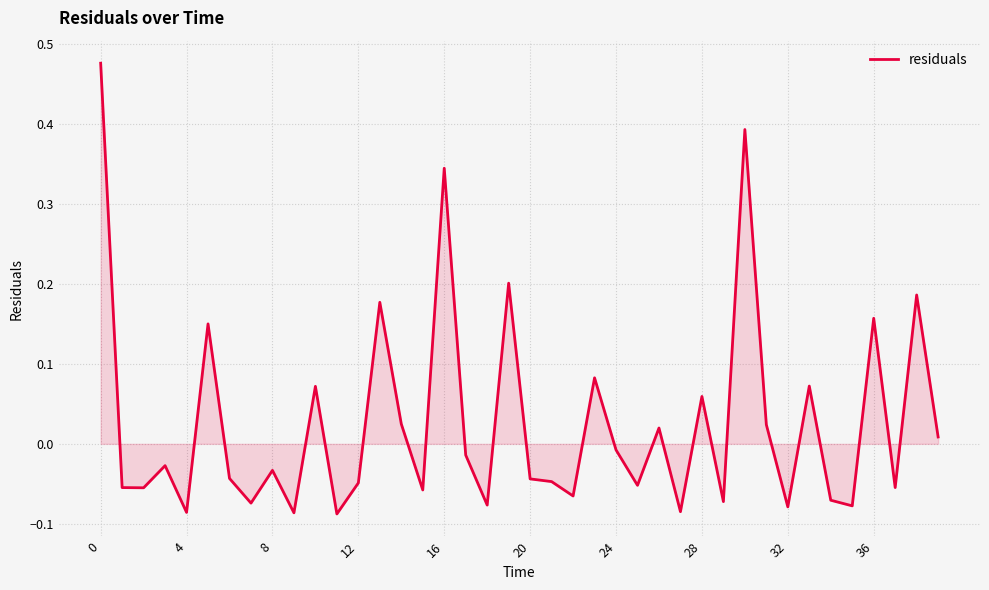

What is the difference between the maximum and minimum values?

0.6